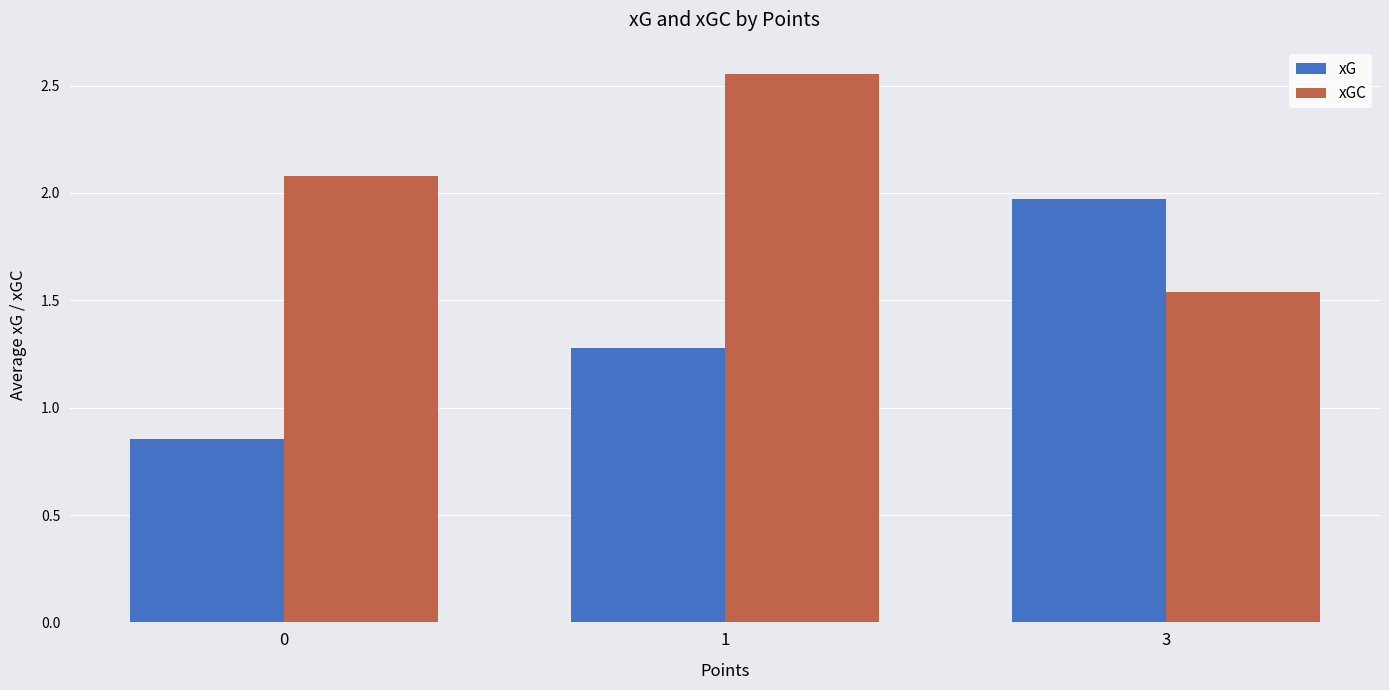

Is it true that xG equals 1.1 at 0?

False